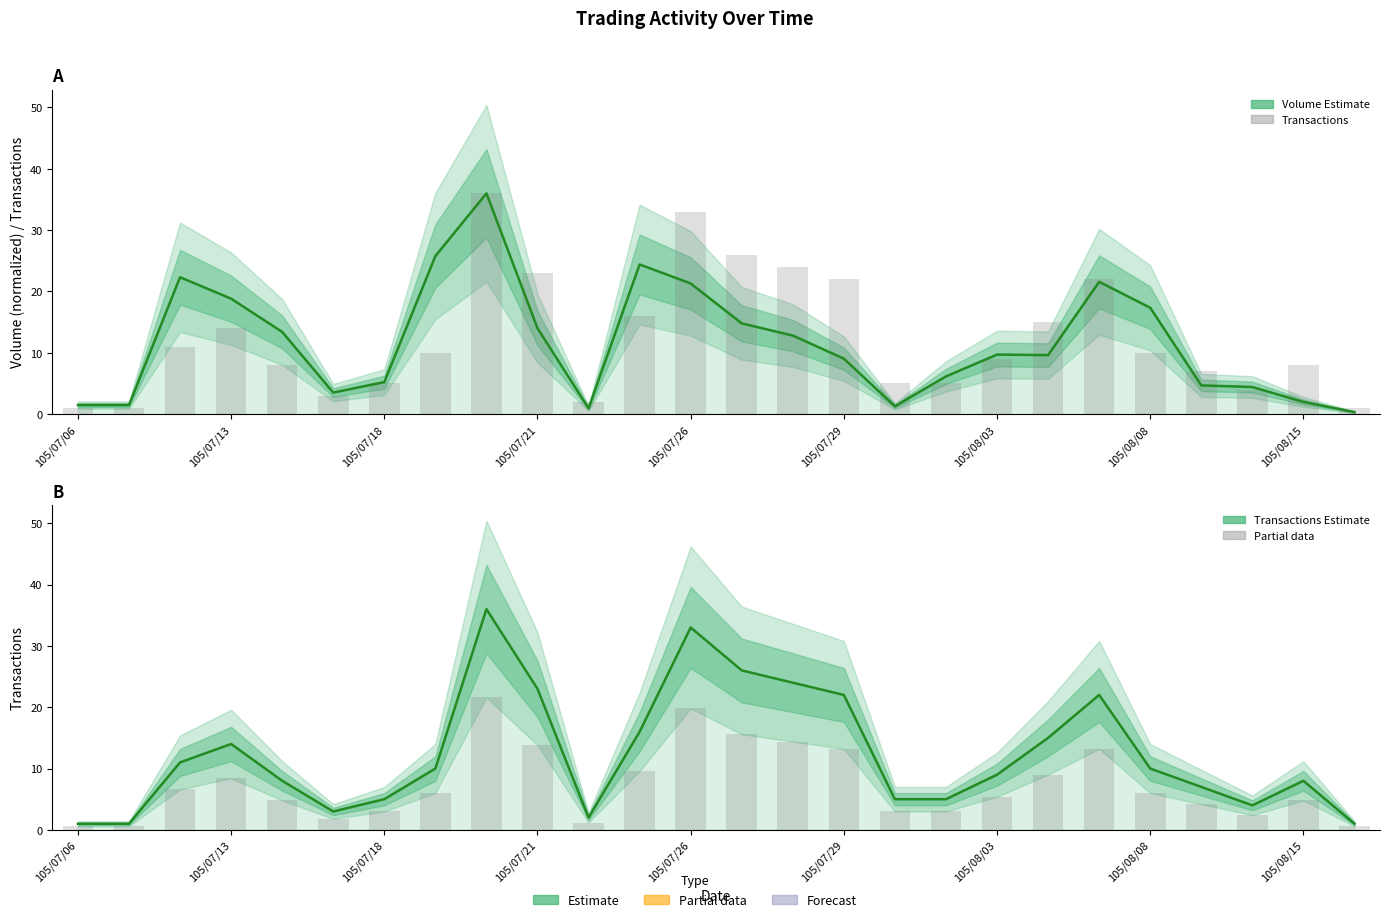

Reading right to left, list all the values displayed in this chart.

Volume (normalized): 0.3	2.0	4.4	4.7	17.3	21.6	9.6	9.7	6.2	1.3	9.0	12.8	14.8	21.3	24.4	1.0	14.0	36.0	25.8	5.2	3.5	13.4	18.8	22.3	1.5	1.5
Transactions (col_8): 1.0	8.0	4.0	7.0	10.0	22.0	15.0	9.0	5.0	5.0	22.0	24.0	26.0	33.0	16.0	2.0	23.0	36.0	10.0	5.0	3.0	8.0	14.0	11.0	1.0	1.0